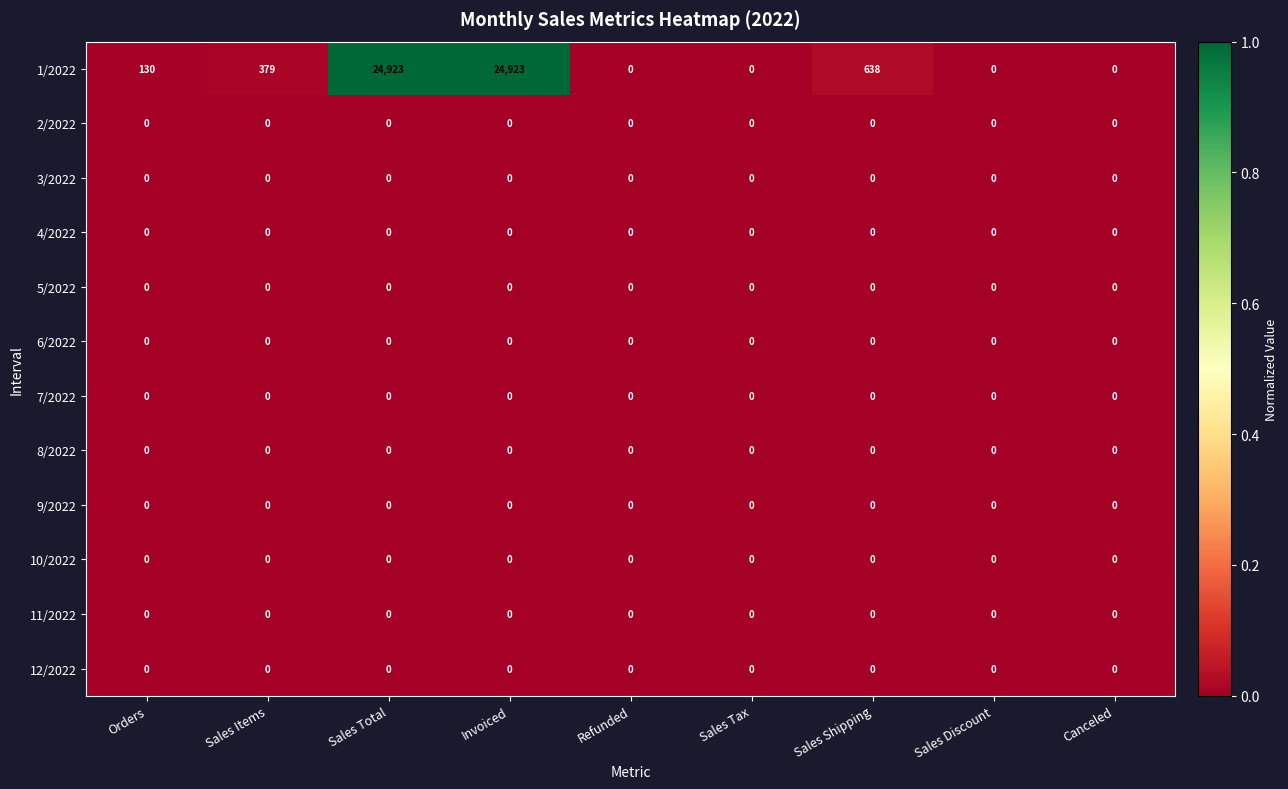

Between Sales Items and Sales Shipping, which series saw the biggest shift?

1/2022